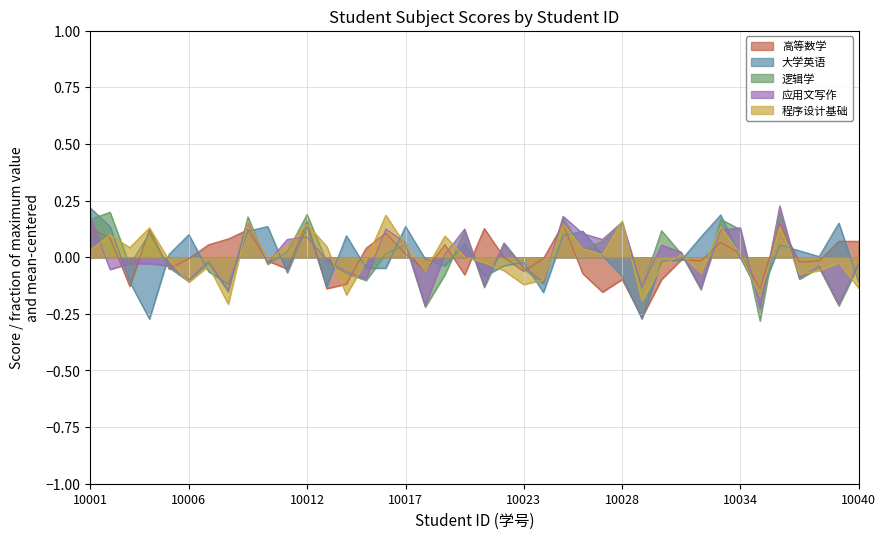

Does the chart display data point markers on the line(s)?

No